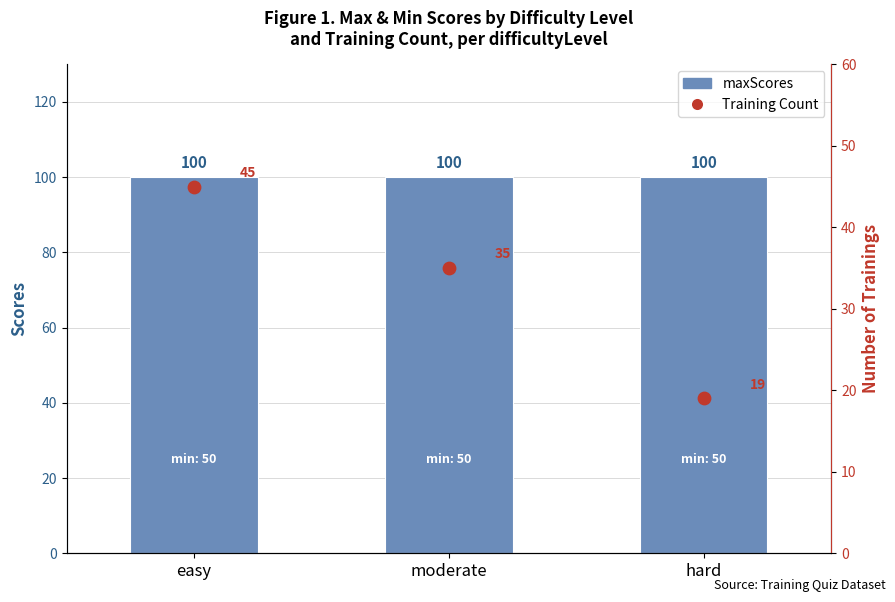

Which series has the largest total across all categories?

maxScores